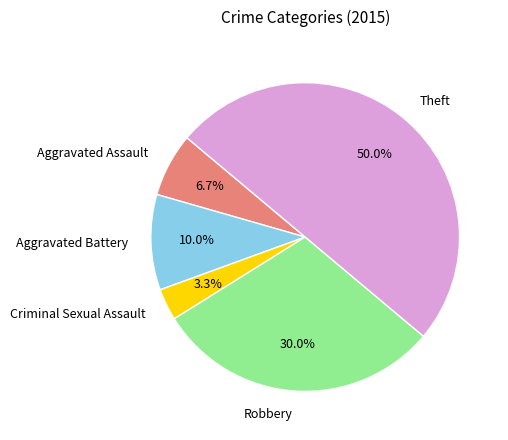

To the nearest percent, what is the difference between the largest and smallest slice percentages?

47%